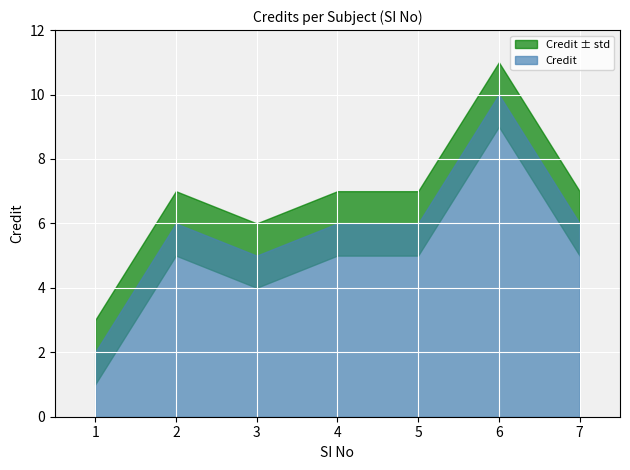

What is the difference between the second highest and minimum values?

4